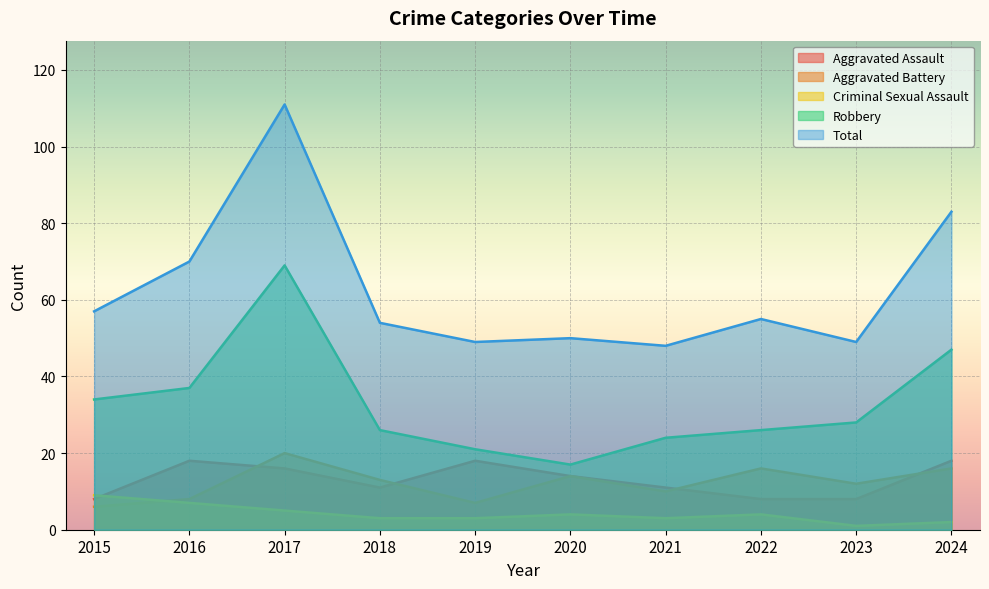

What is the difference between the Aggravated Battery values at 2016 and 2024?

8